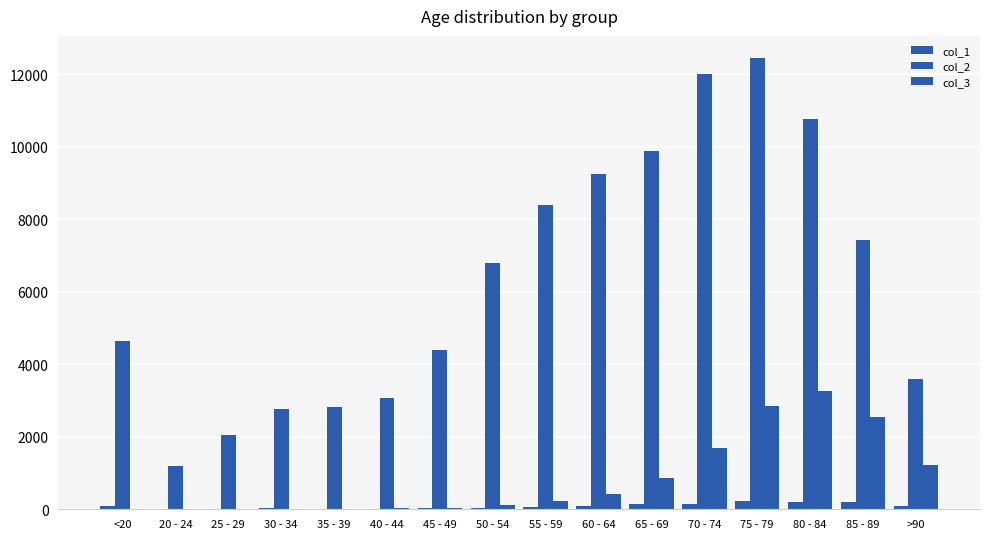

What is the greatest value displayed?

12434